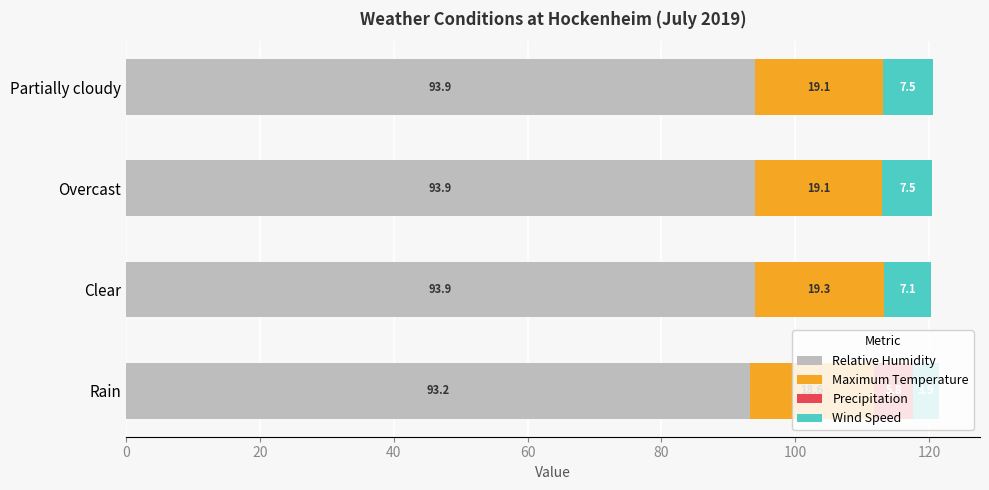

The Relative Humidity series shows 60.8 at Overcast. True or false?

False